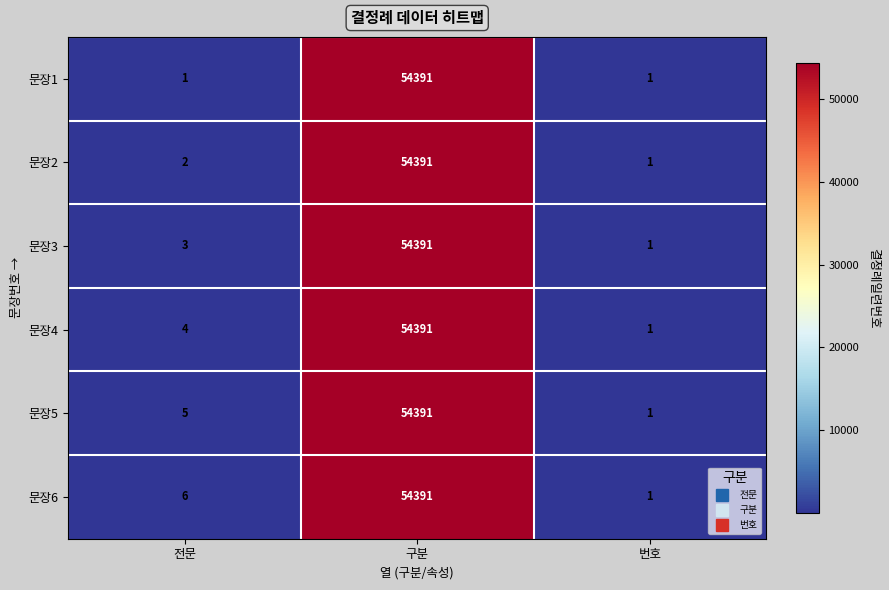

Reading left to right, list all the values displayed in this chart.

문장1: 1	54391	1
문장2: 2	54391	1
문장3: 3	54391	1
문장4: 4	54391	1
문장5: 5	54391	1
문장6: 6	54391	1